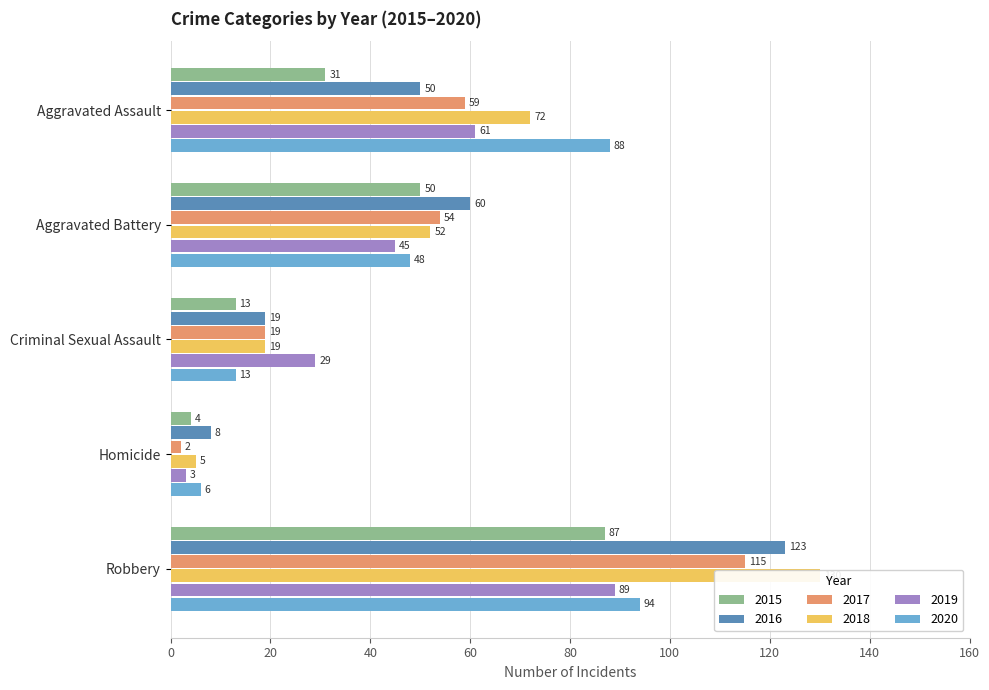

At which category is the sum across all series the highest?

Robbery